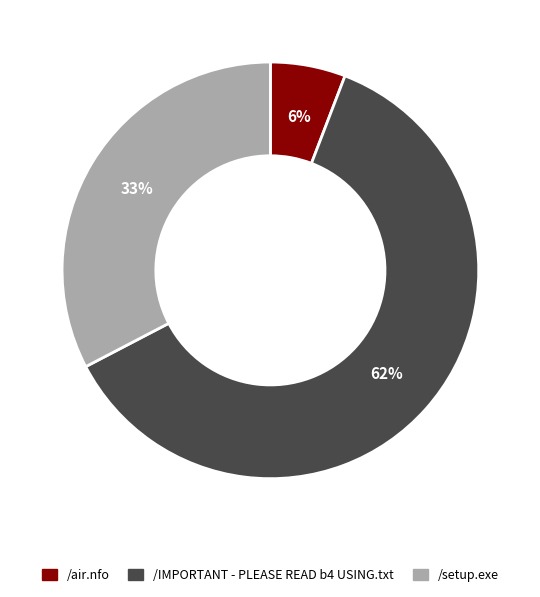

Which category accounts for the majority?

/IMPORTANT - PLEASE READ b4 USING.txt